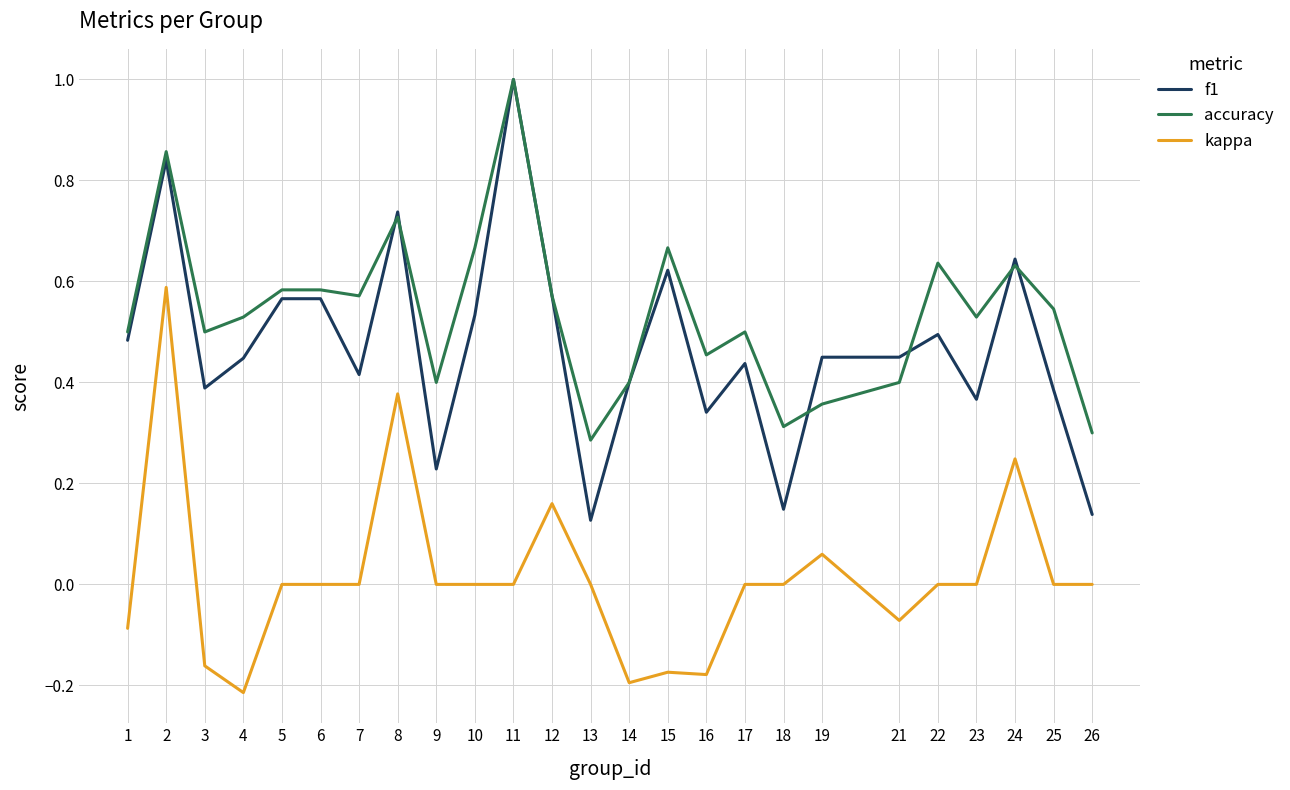

At 16, list the series in order from smallest to largest.

kappa, f1, accuracy